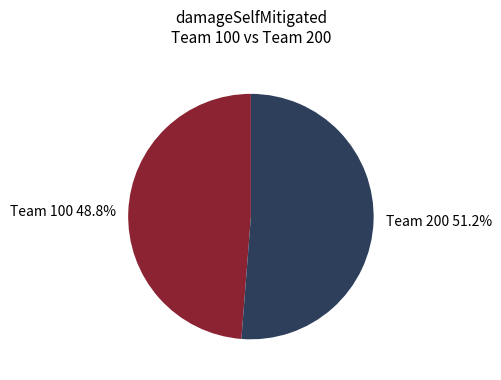

Is there any slice that represents more than half of the pie?

Yes